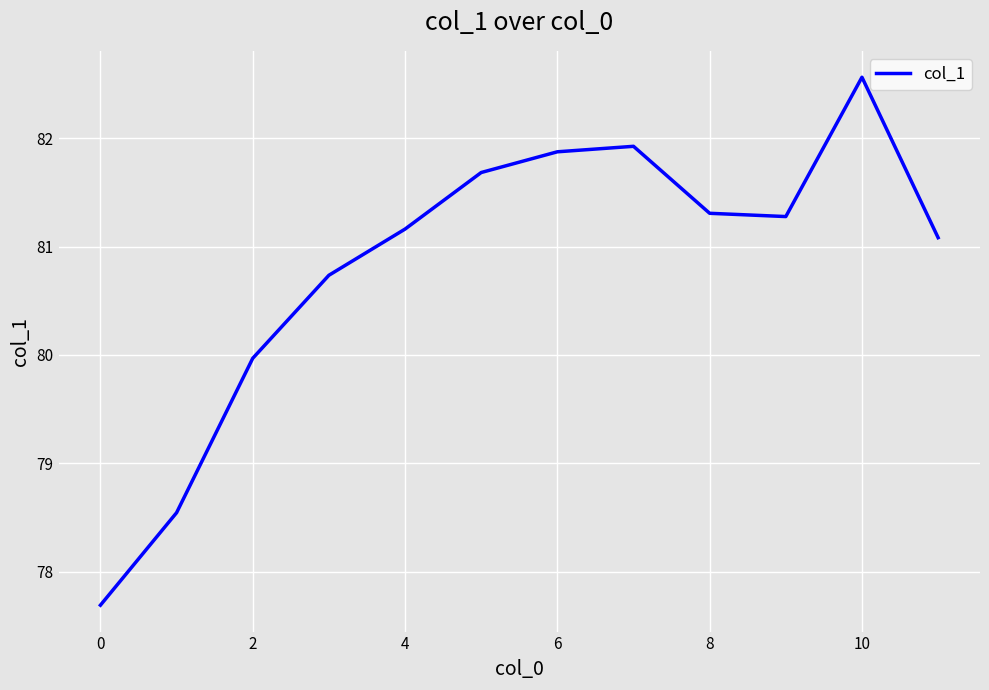

What is the minimum value shown in the chart?

77.7